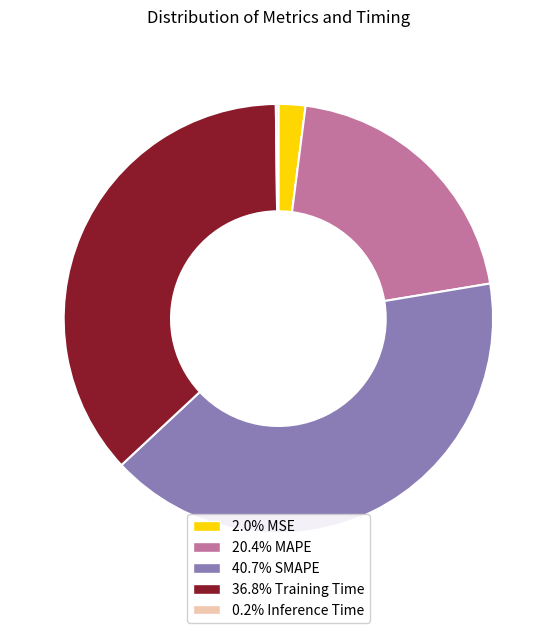

Does any single category account for the majority?

No